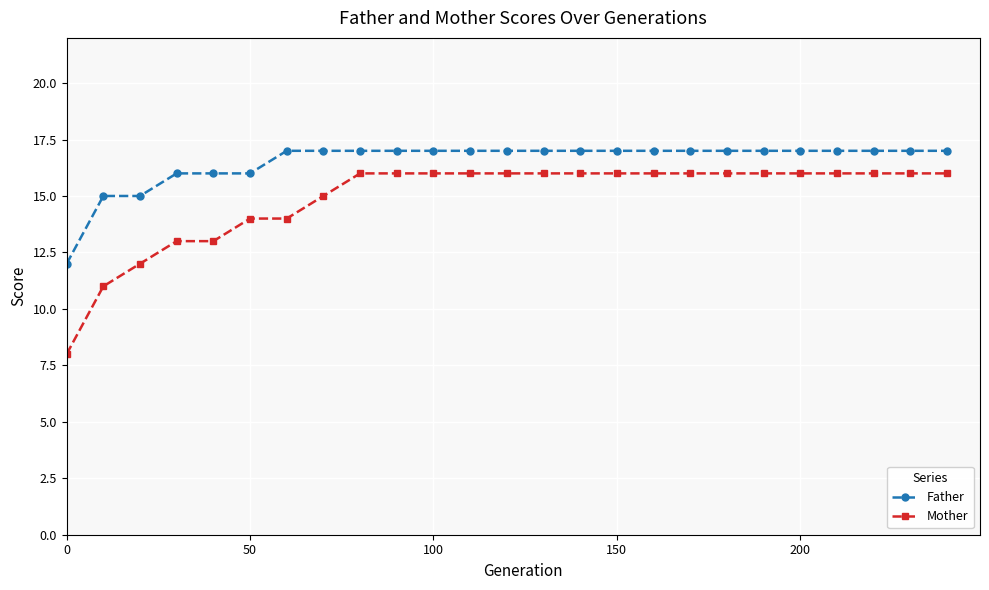

Which series has the widest spread of values?

Mother